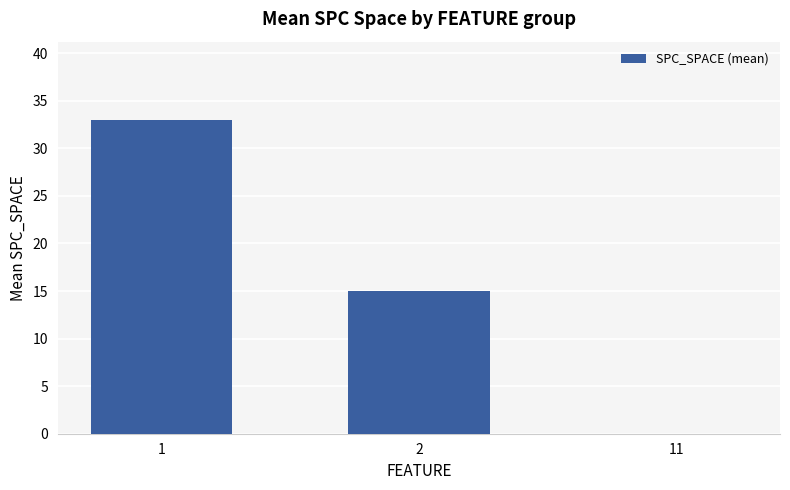

What is the change in value from 2 to 11?

-15.0